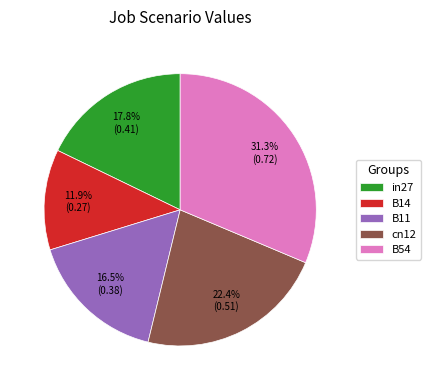

Rank the categories by value from highest to lowest.

B54, cn12, in27, B11, B14